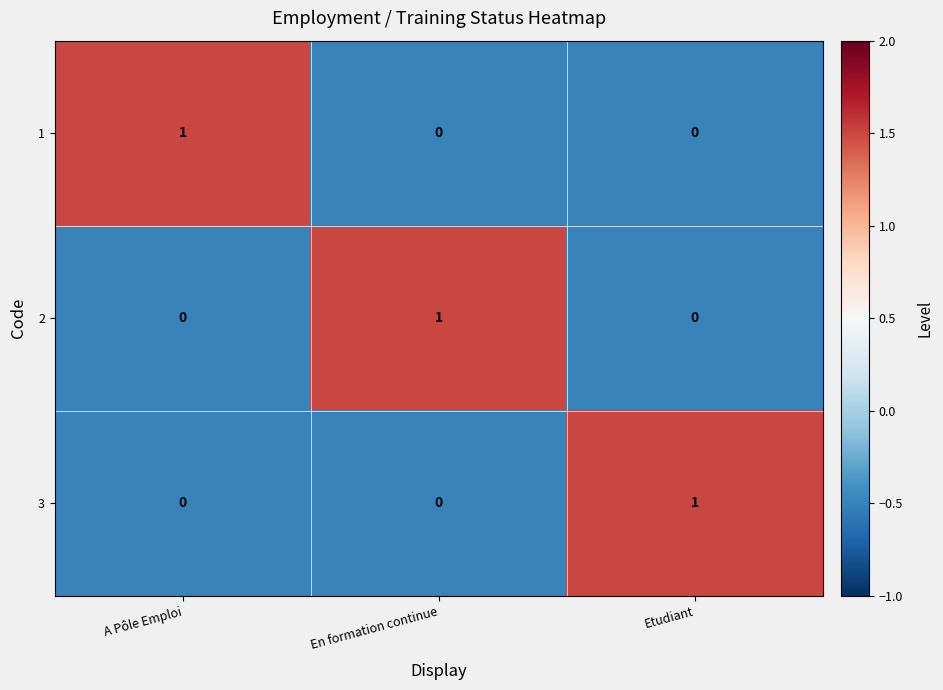

Reading left to right, transcribe all the data shown in this chart.

1: A Pôle Emploi=1	En formation continue=0	Etudiant=0
2: A Pôle Emploi=0	En formation continue=1	Etudiant=0
3: A Pôle Emploi=0	En formation continue=0	Etudiant=1